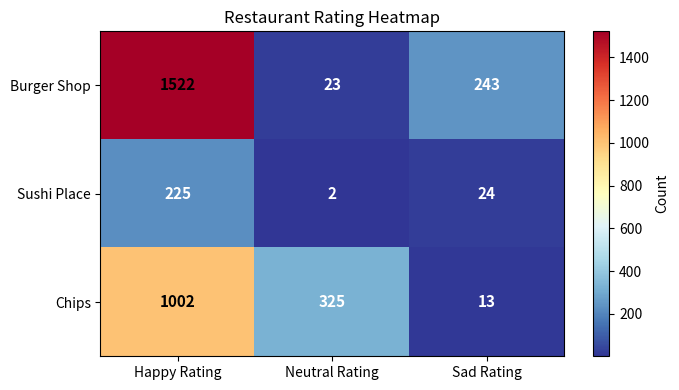

Which series has the largest total across all categories?

Burger Shop